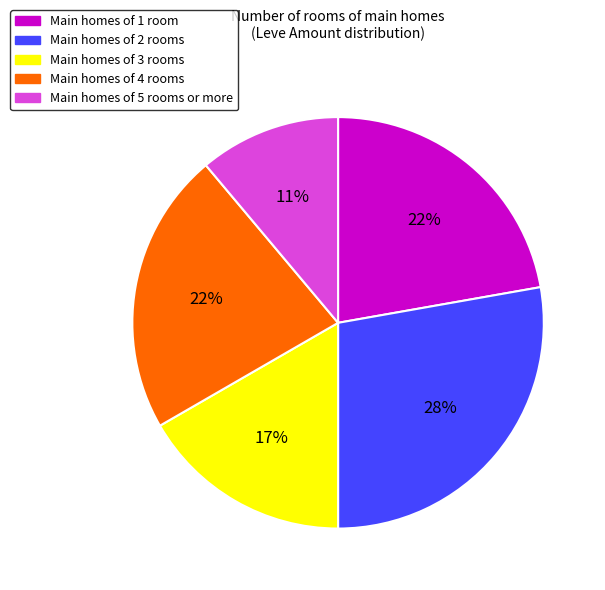

Is there any slice that represents more than half of the pie?

No